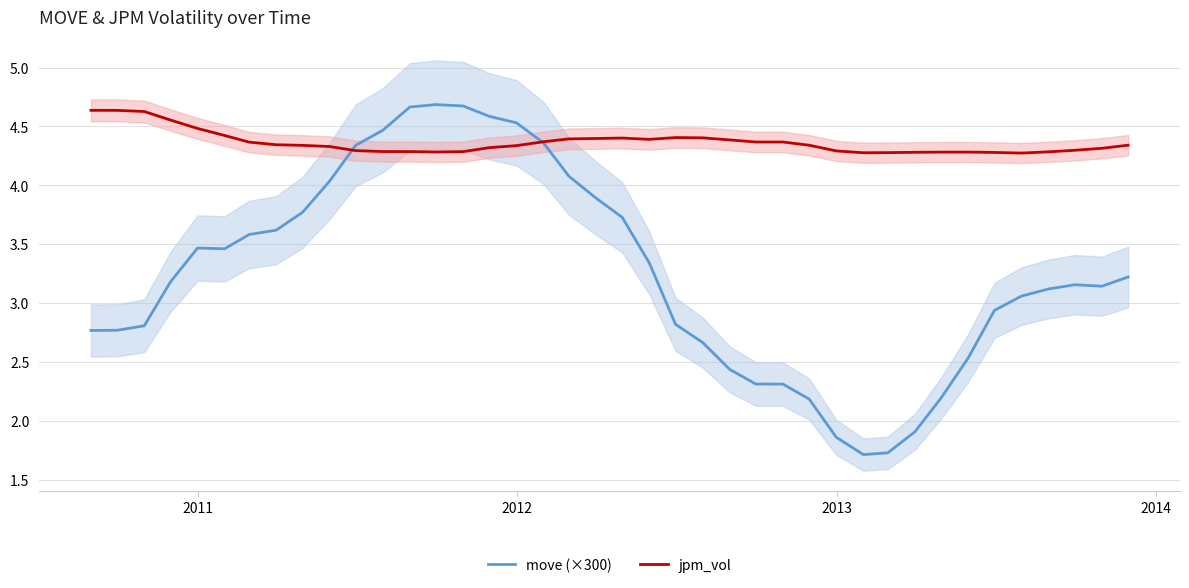

How many lines are shown in the chart?

2